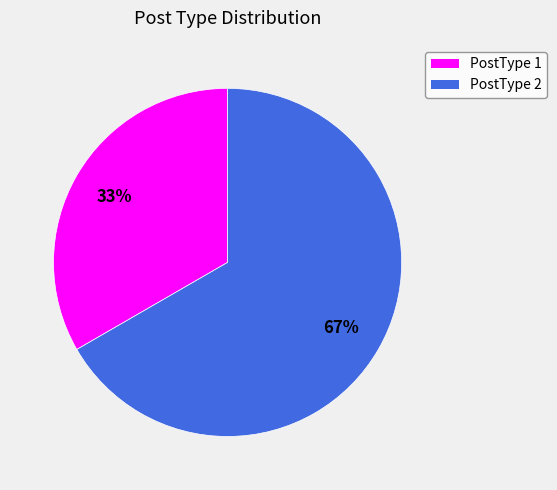

Do PostType 2 and PostType 1 together represent more than half of the pie?

Yes